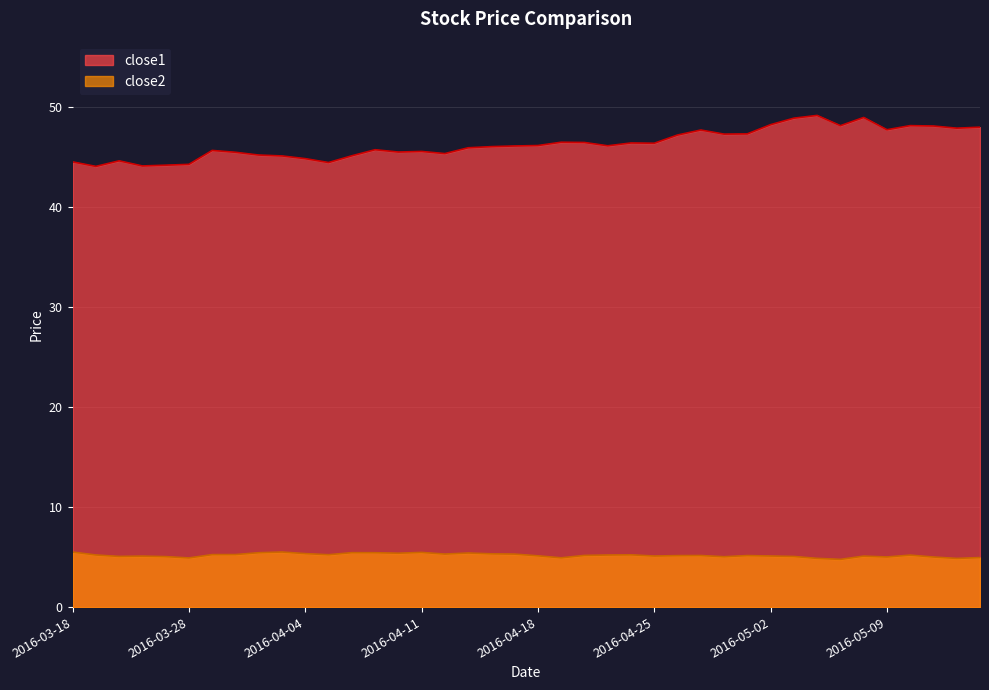

Which series has the widest spread of values?

close1